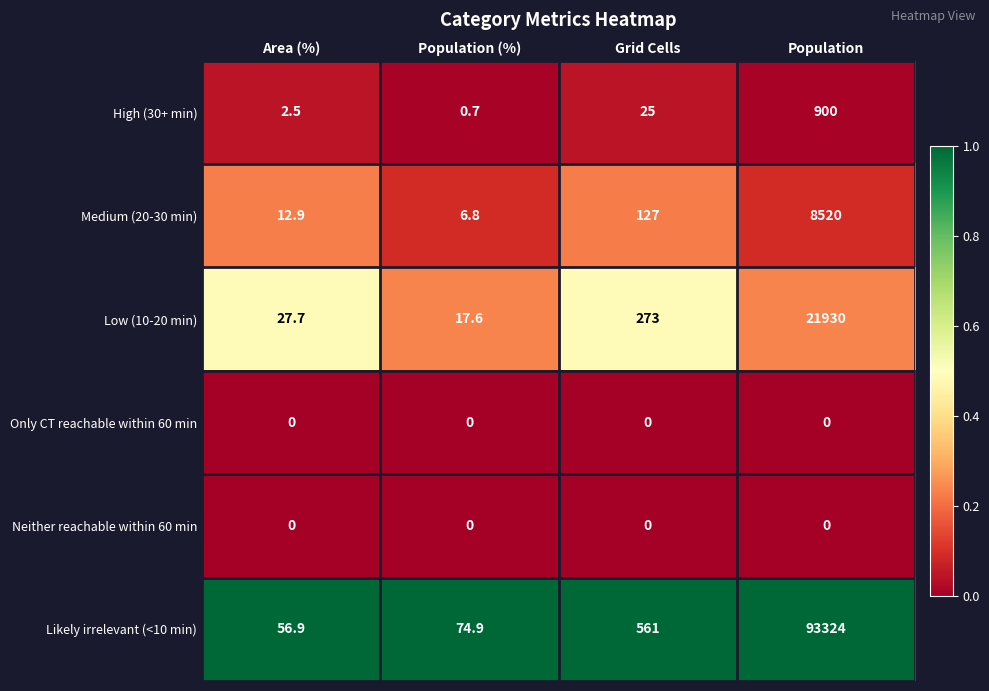

Which category has the highest value in the Medium (20-30 min) series?

Population